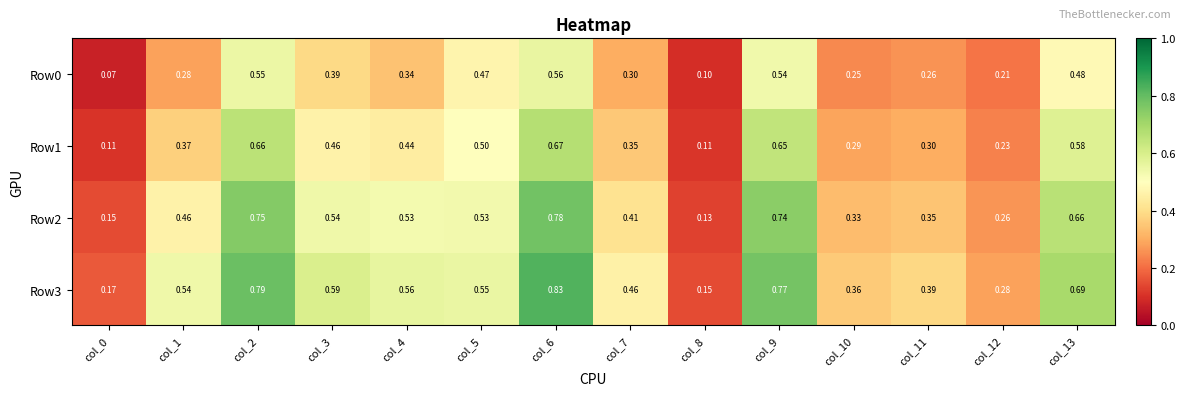

Is the value of Row2 at col_1 greater than the value of Row1 at col_8?

Yes